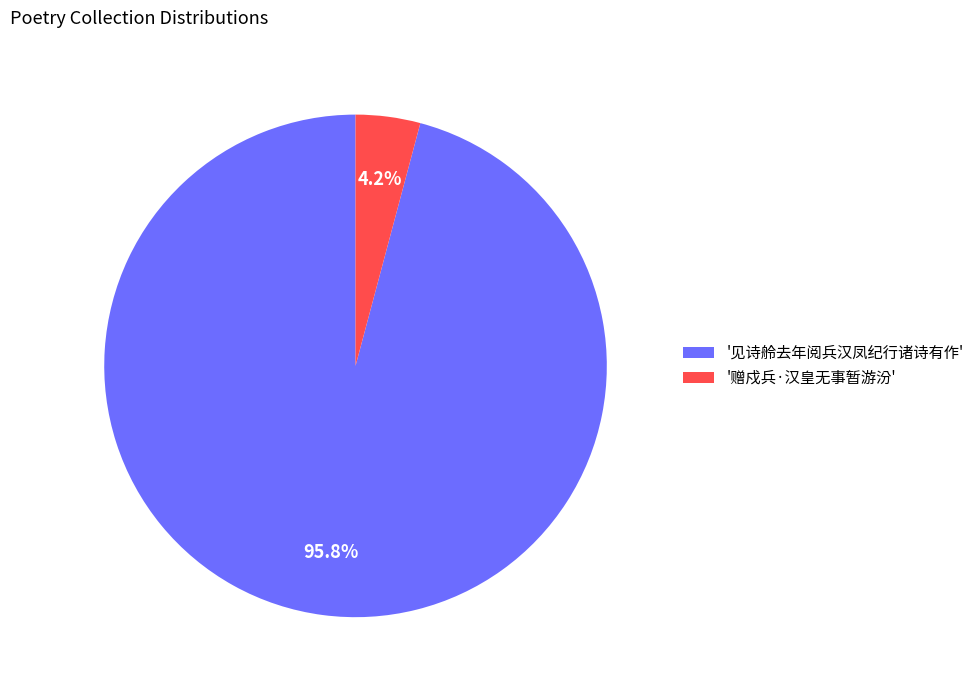

Which has a higher value, '赠戍兵·汉皇无事暂游汾' or '见诗舲去年阅兵汉凤纪行诸诗有作'?

'见诗舲去年阅兵汉凤纪行诸诗有作'